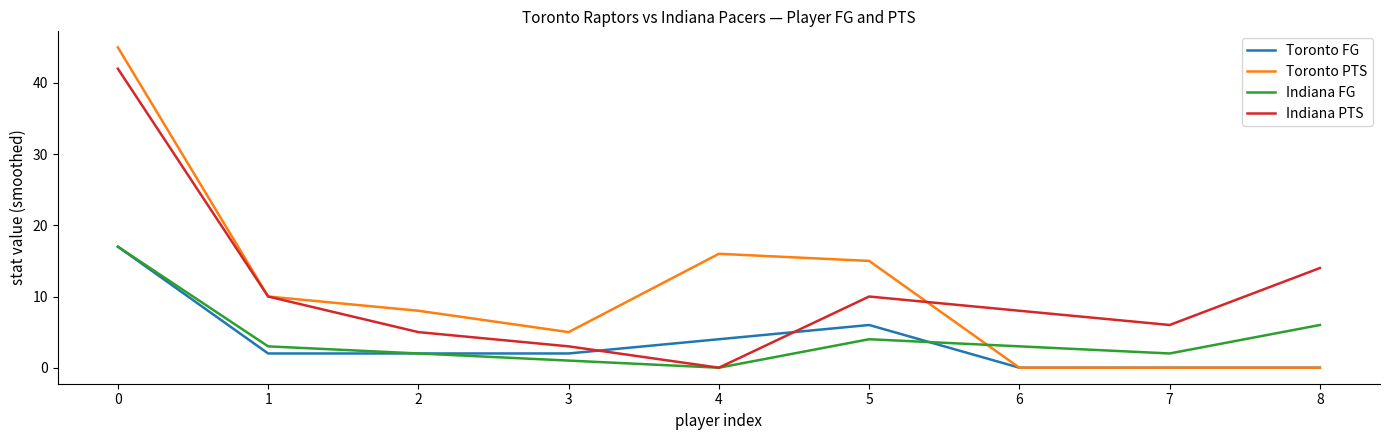

Does the chart have visible grid lines?

No